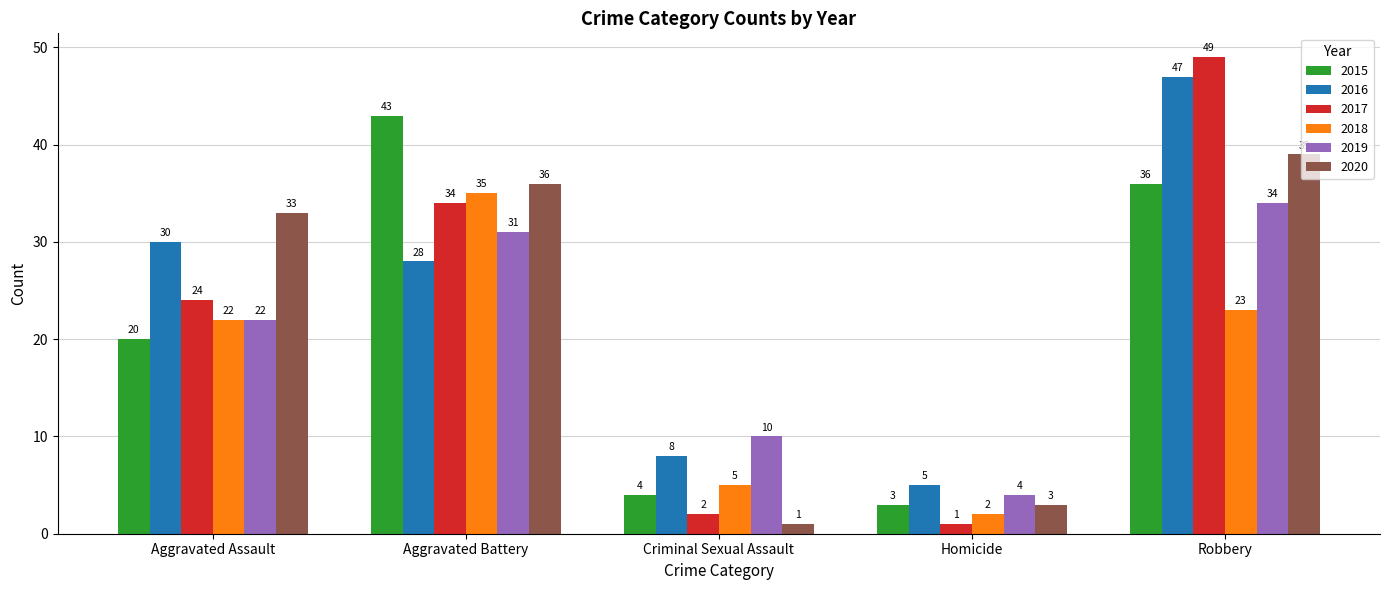

The value of 2015 at Aggravated Assault is 20. True or false?

True